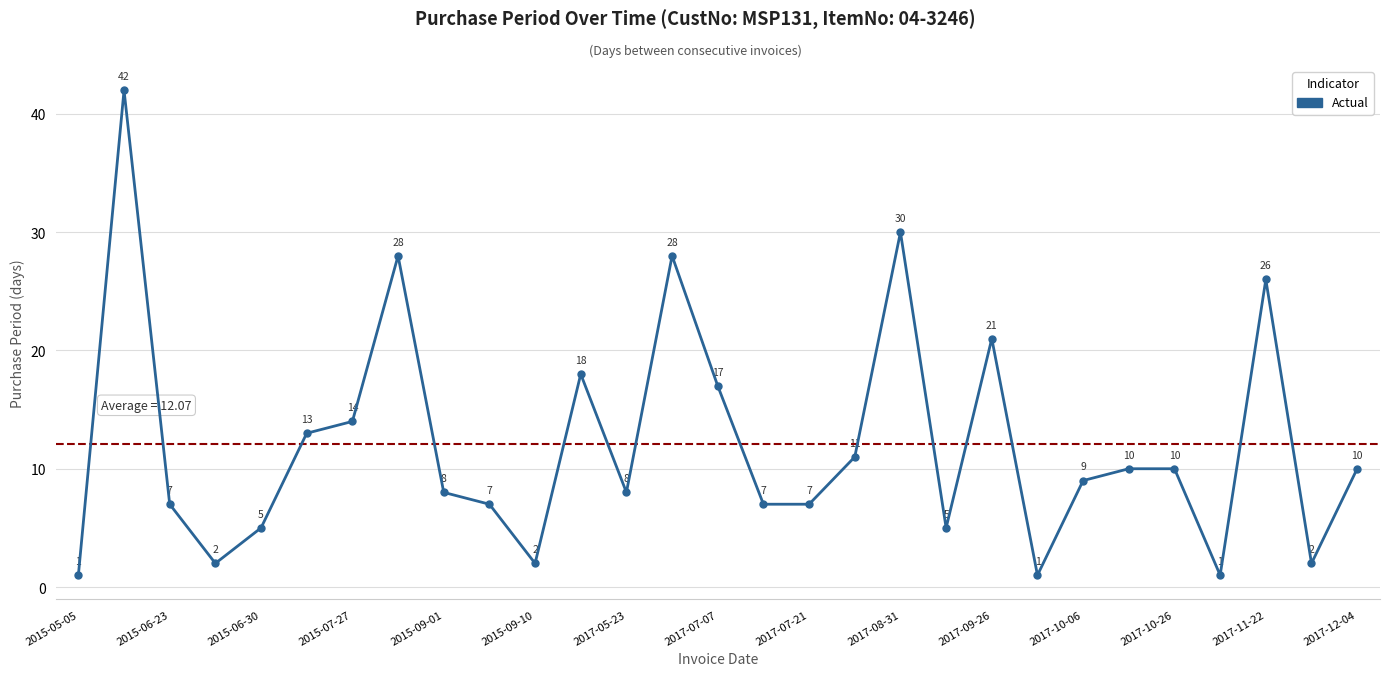

What is the value of the 12th point from the left?

18